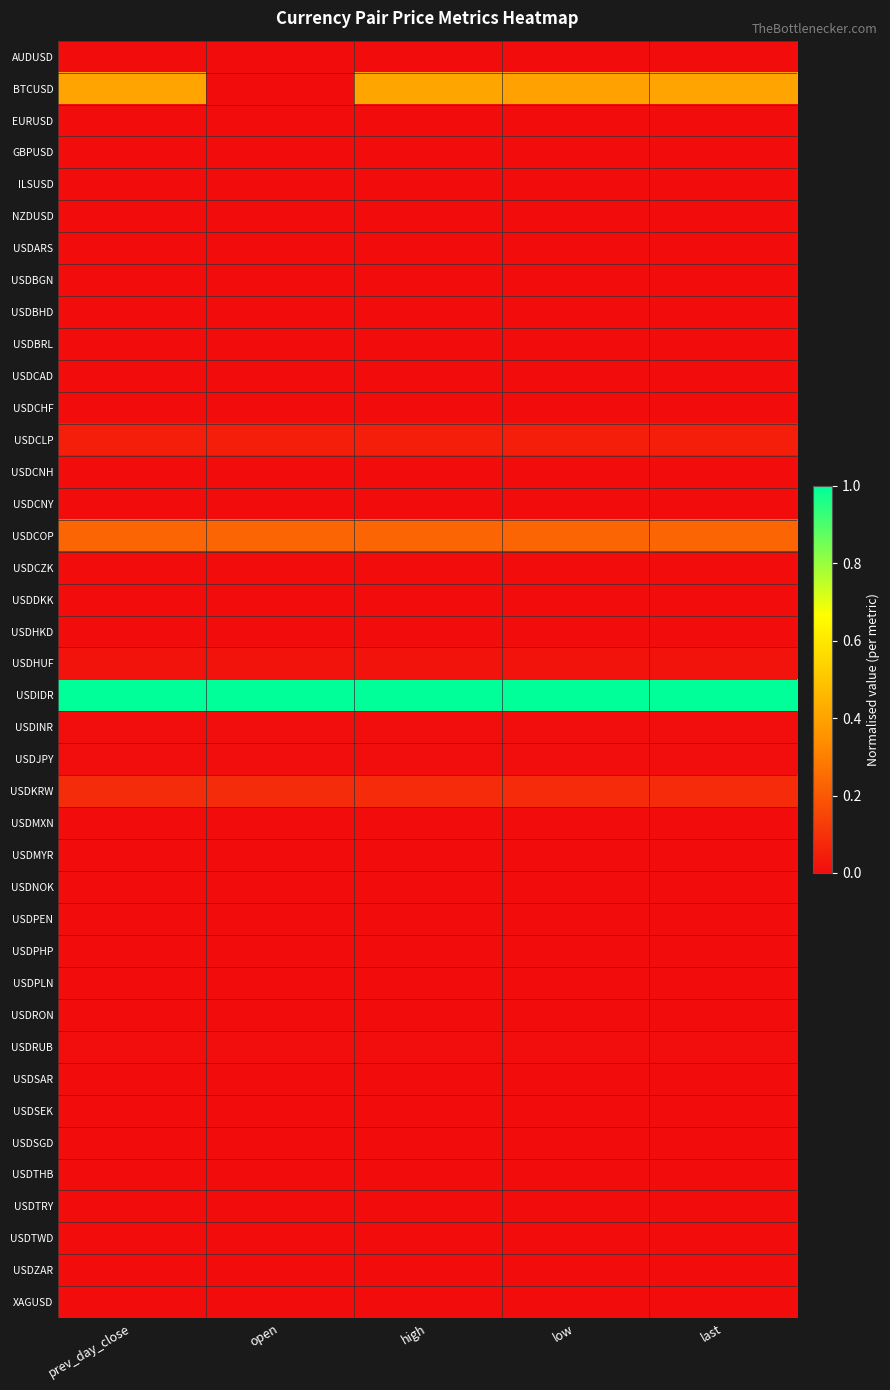

What is the total value across all series at high?

1.8